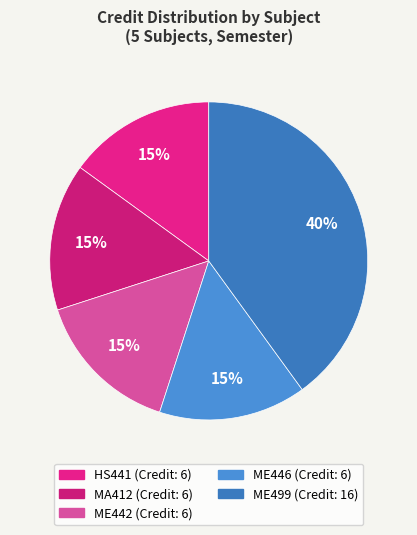

What is the smallest slice in the pie chart?

HS441